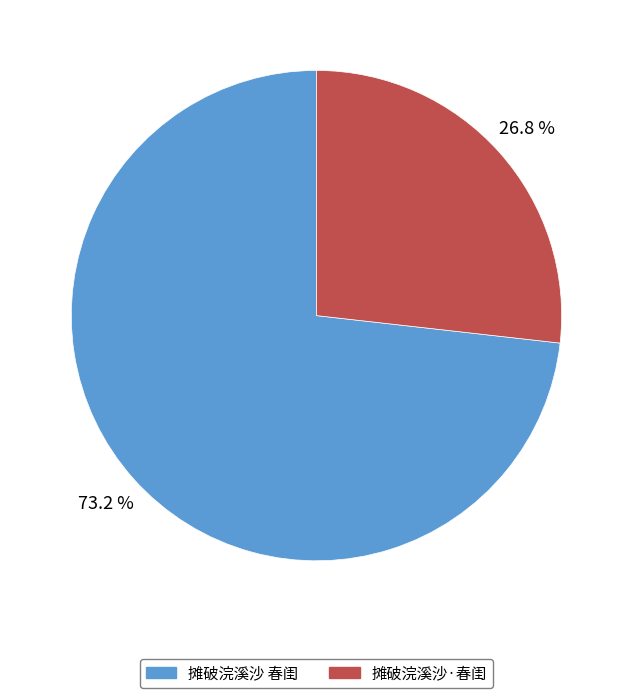

To the nearest percent, what is the average slice percentage?

50%